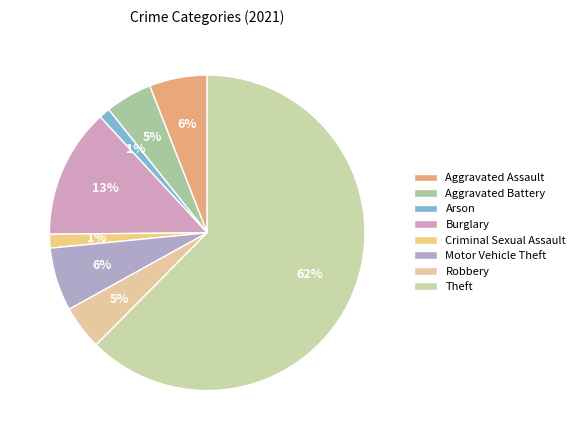

The Theft slice represents 62% of the pie. True or false?

True